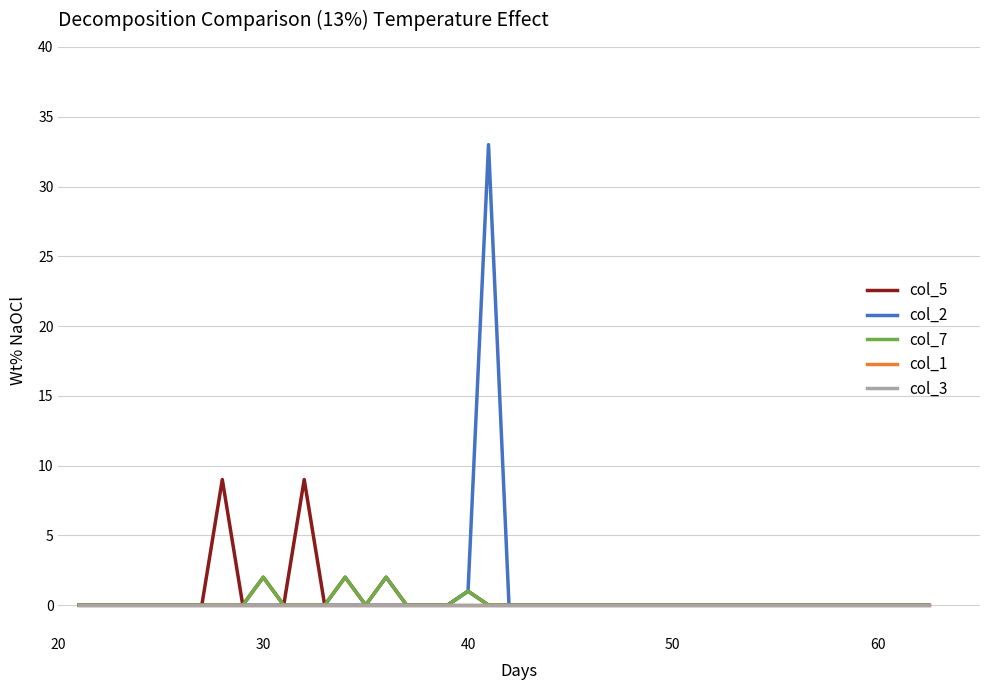

Does the chart have visible grid lines?

Yes